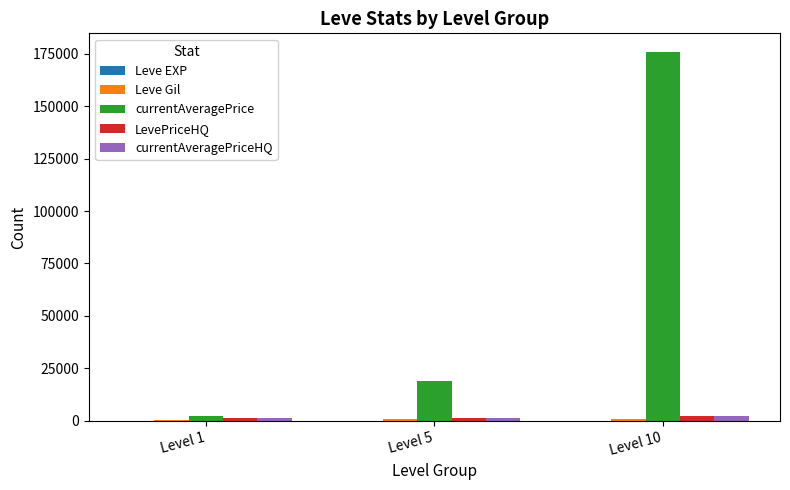

What is the total value across all series at Level 5?

21663.3